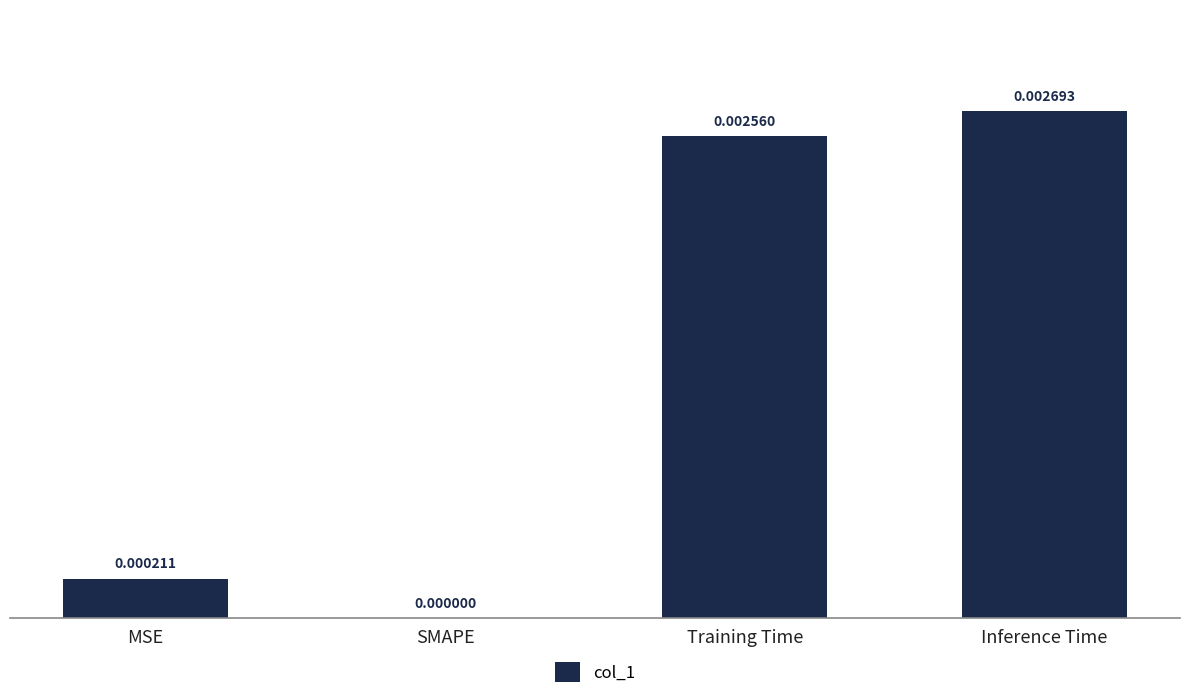

How many categories are shown in the chart?

4